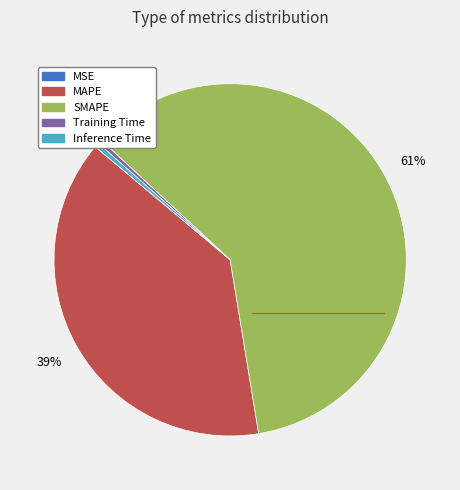

Do Inference Time and Training Time together represent more than half of the pie?

No